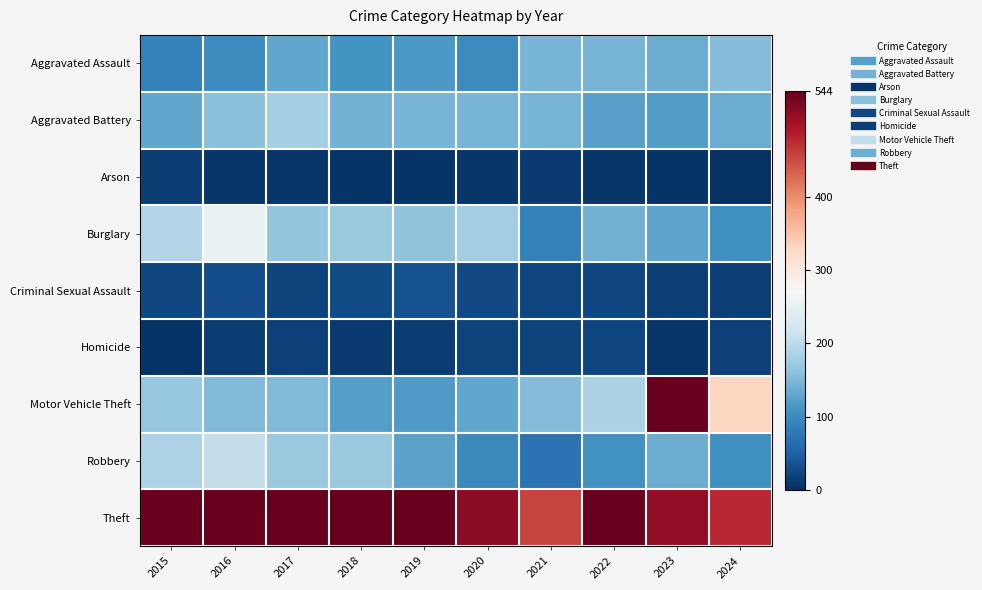

At which category does the chart reach its peak across all series?

2016